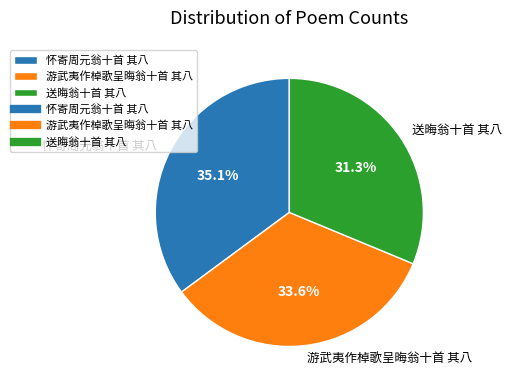

Count the number of slices in the pie.

3